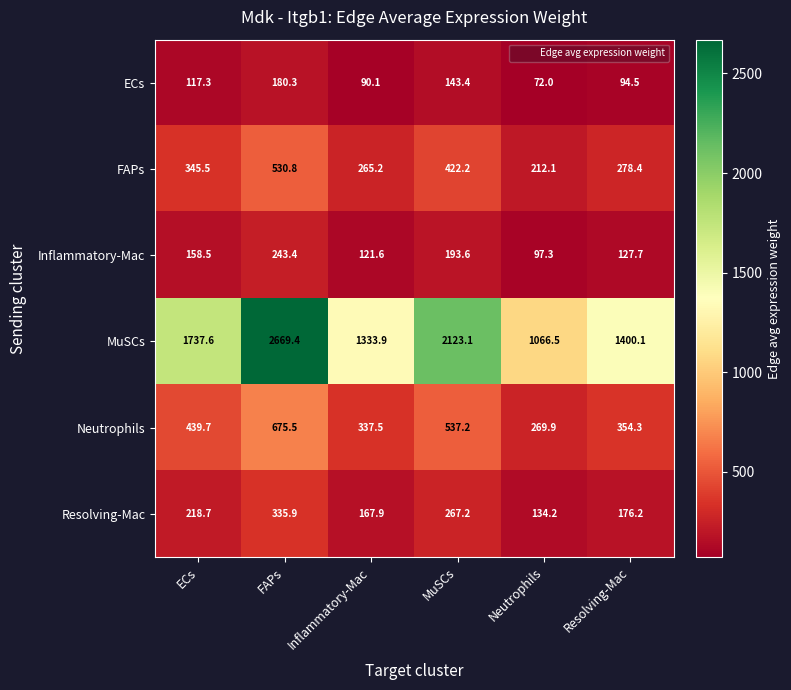

What is the difference between the second highest and second lowest values in the FAPs series?

157.0